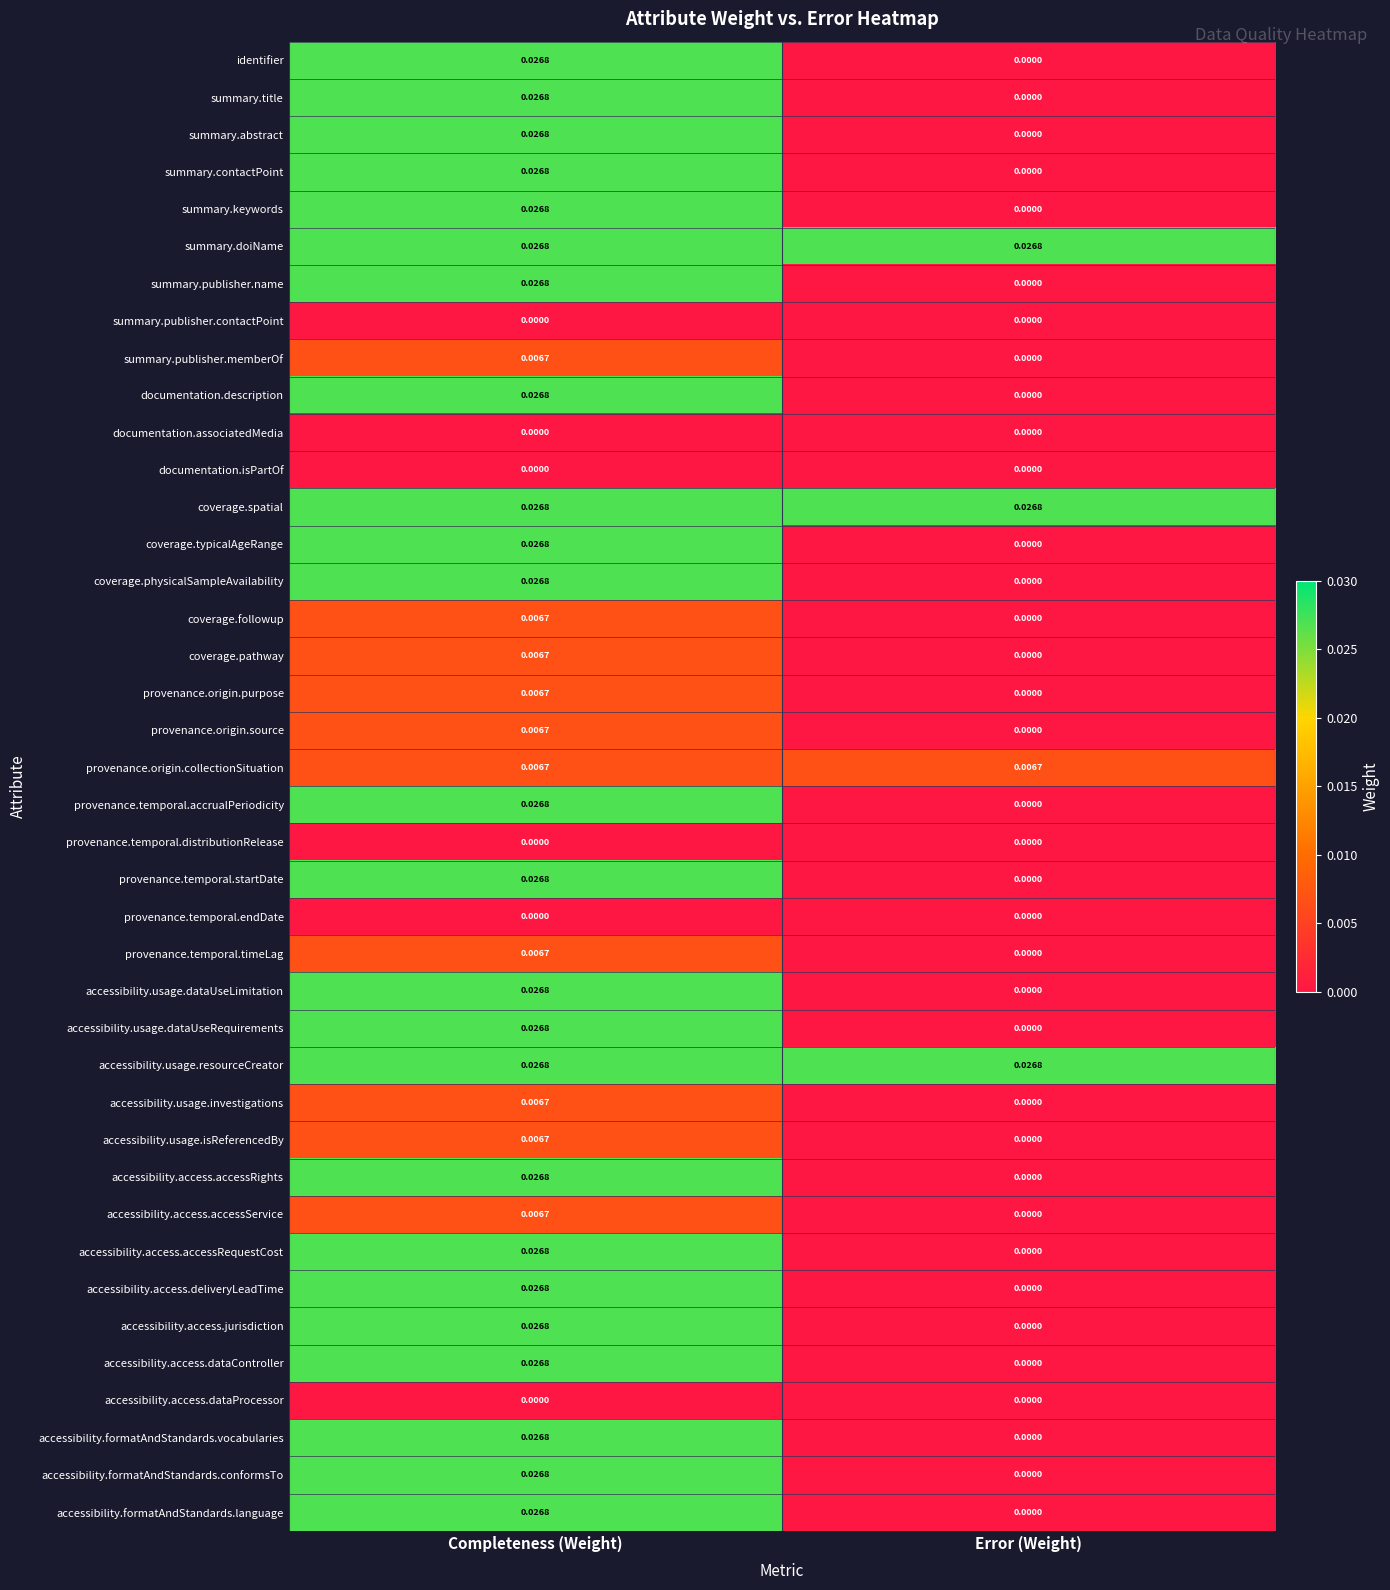

At which category is the sum across all series the highest?

Completeness (Weight)